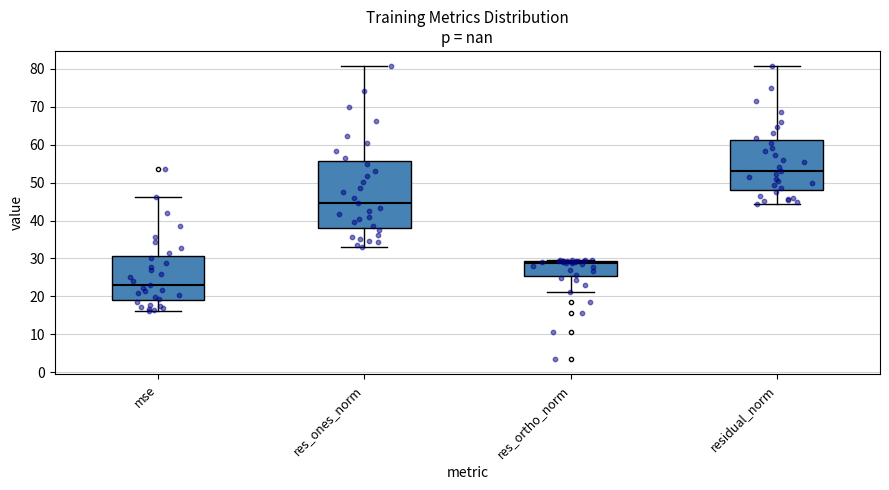

Reading left to right, transcribe this box plot: for each box, give where its median line is, the range the box spans, and where its two whiskers end, as read against the y-axis. The values are not printed on the chart, so give them approximately, as read against the axis.

mse: median 23, box 19 to 31, whiskers 16 to 46
res_ones_norm: median 45, box 38 to 56, whiskers 33 to 81
res_ortho_norm: median 29 (just below the box's upper edge), box 25 to 29, whiskers 21 to 30
residual_norm: median 53, box 48 to 61, whiskers 44 to 81